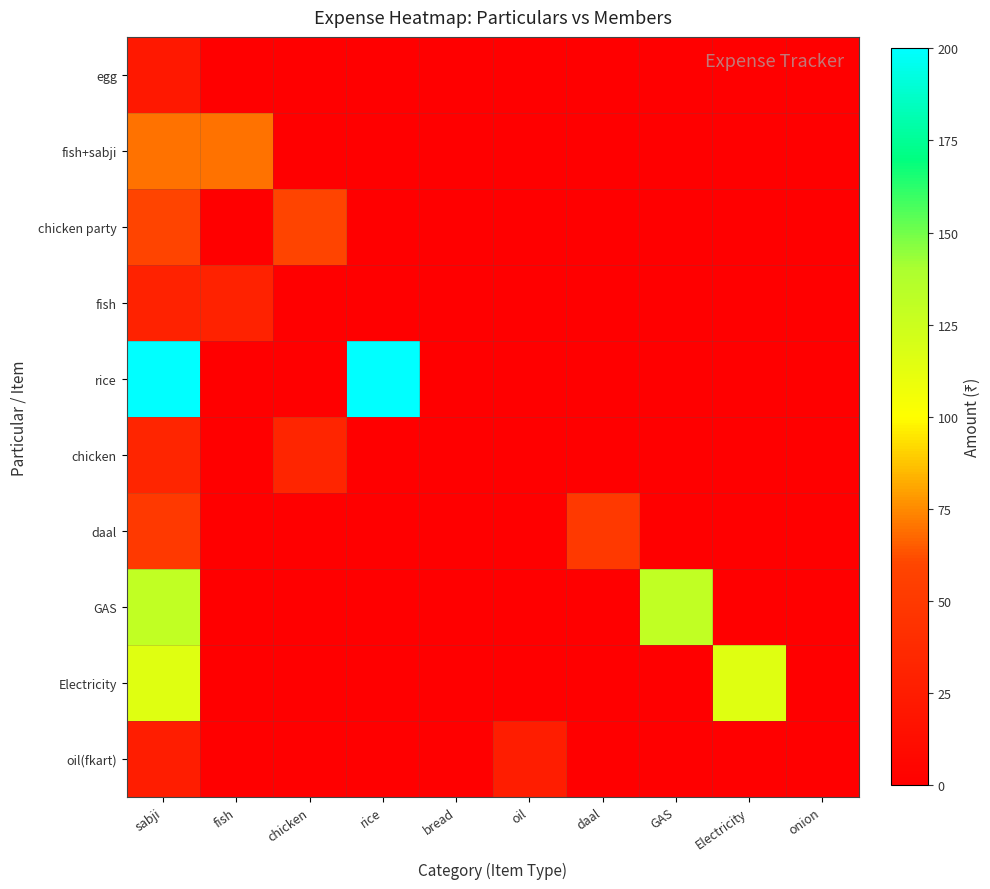

Which category has the highest value across all series?

sabji